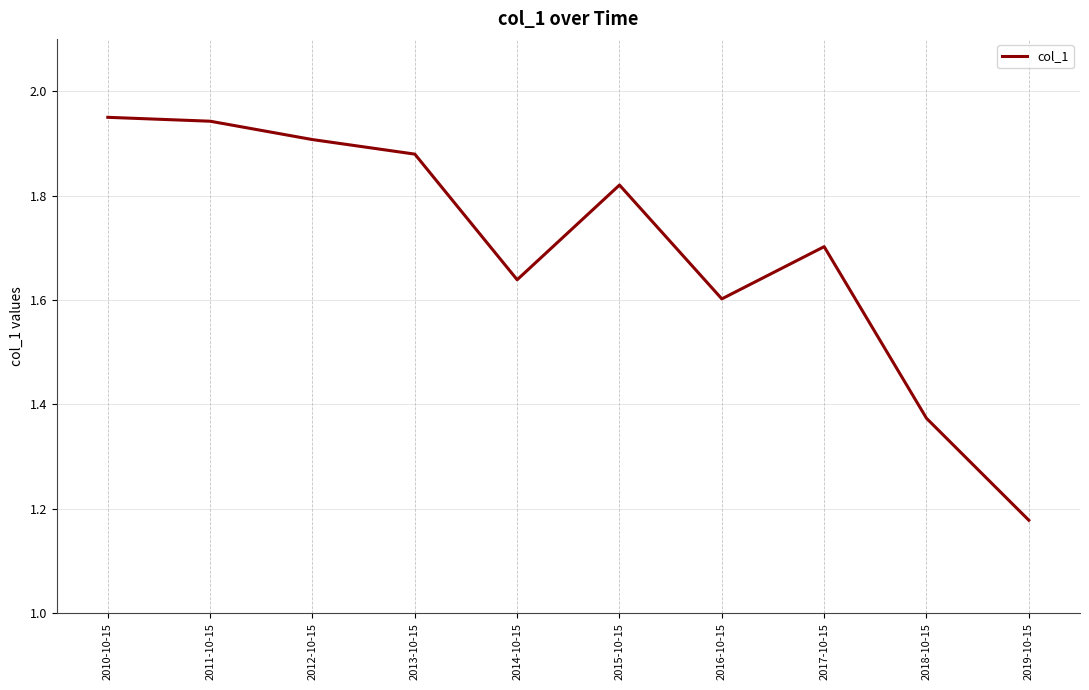

Which has a higher value, 2013-10-15 or 2019-10-15?

2013-10-15